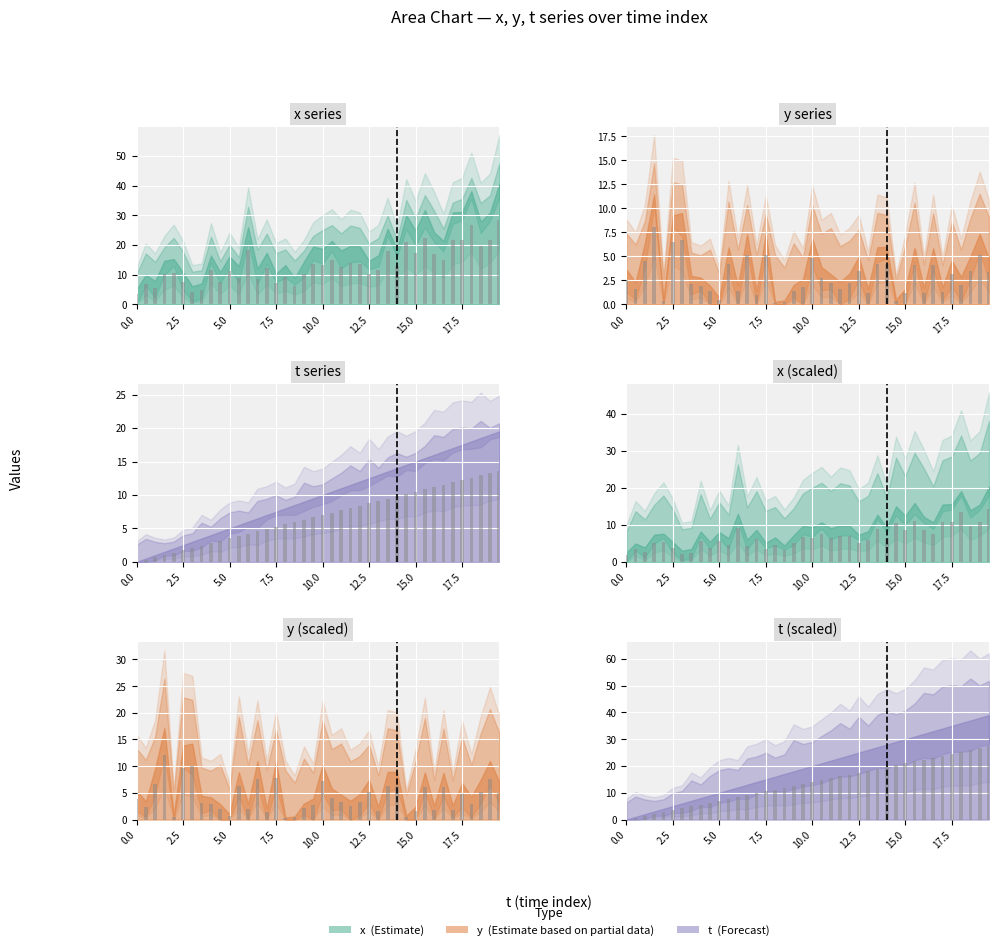

How many groups of bars are there?

40